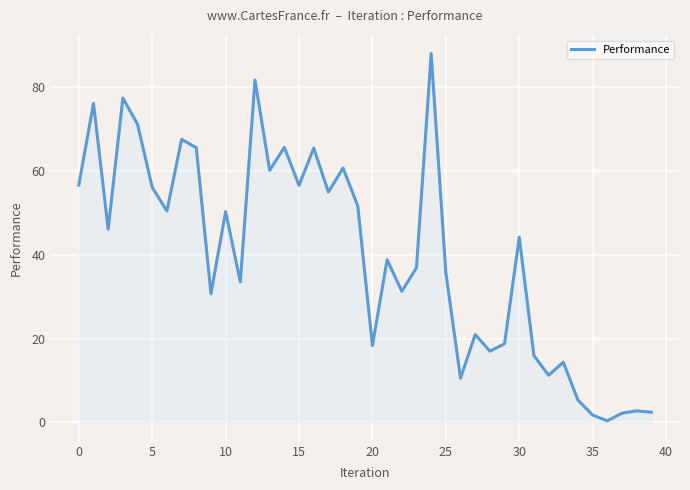

What is the difference between the maximum and second lowest values?

86.3